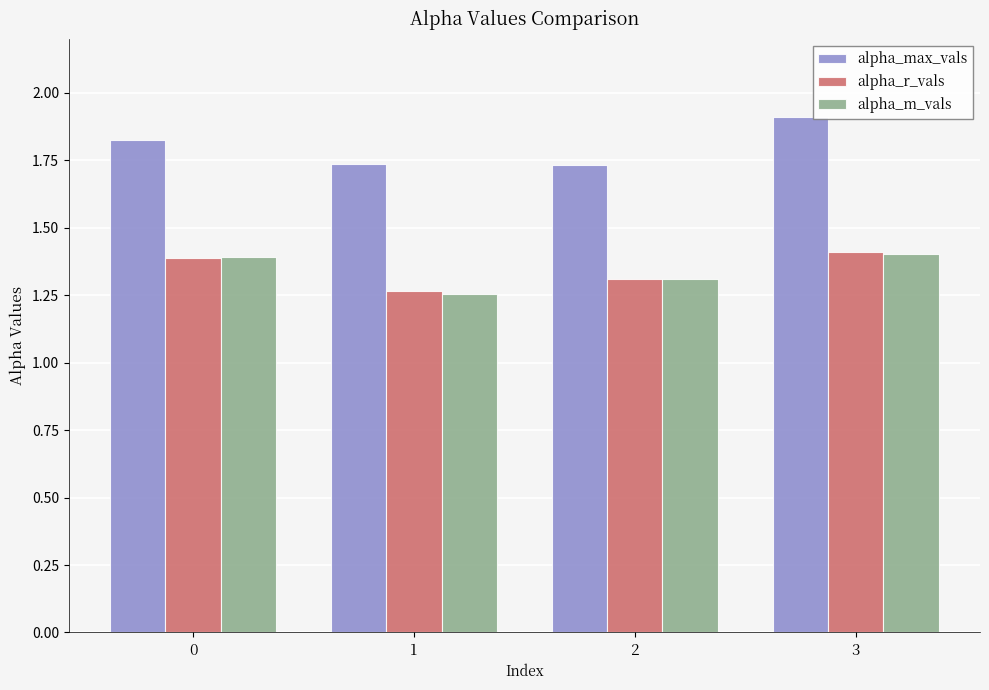

How many bars are there in each group?

3